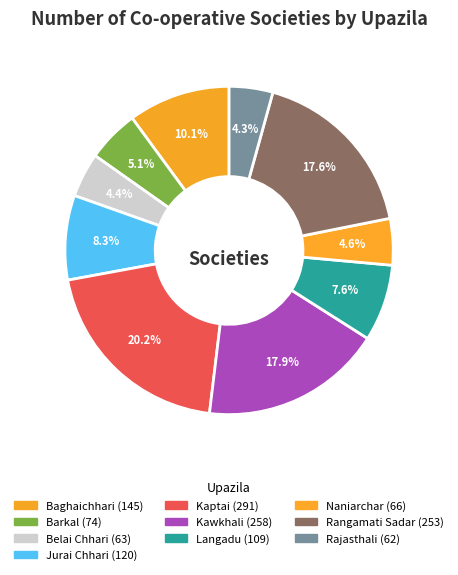

Does Langadu represent more than half of the total?

No